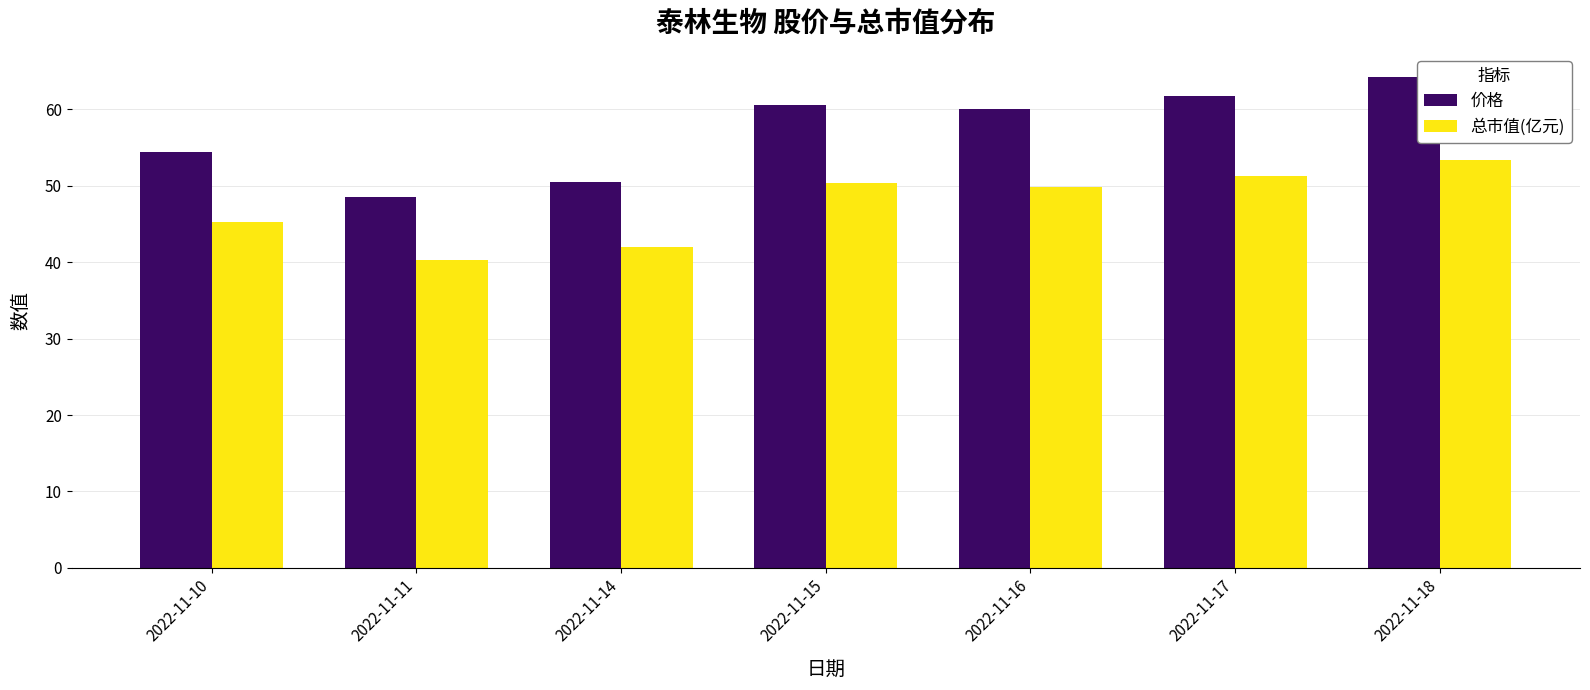

Is the value of 价格 at 2022-11-10 greater than the value of 总市值(亿元) at 2022-11-14?

Yes